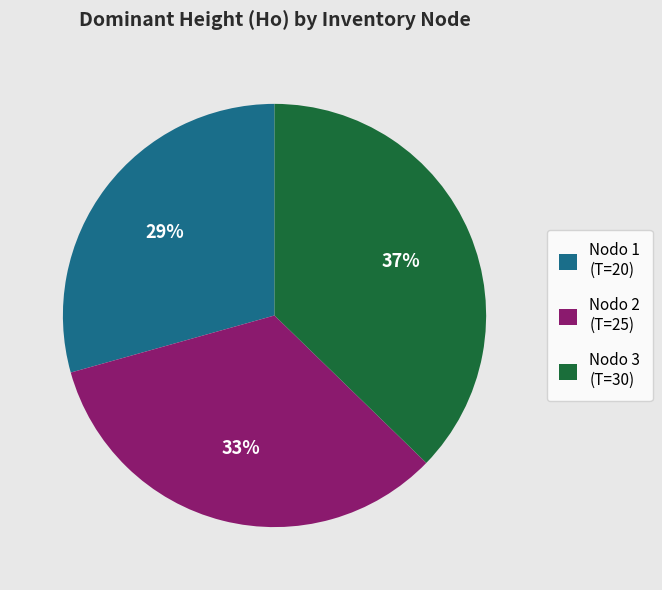

What is the smallest slice in the pie chart?

Nodo 1 (T=20)